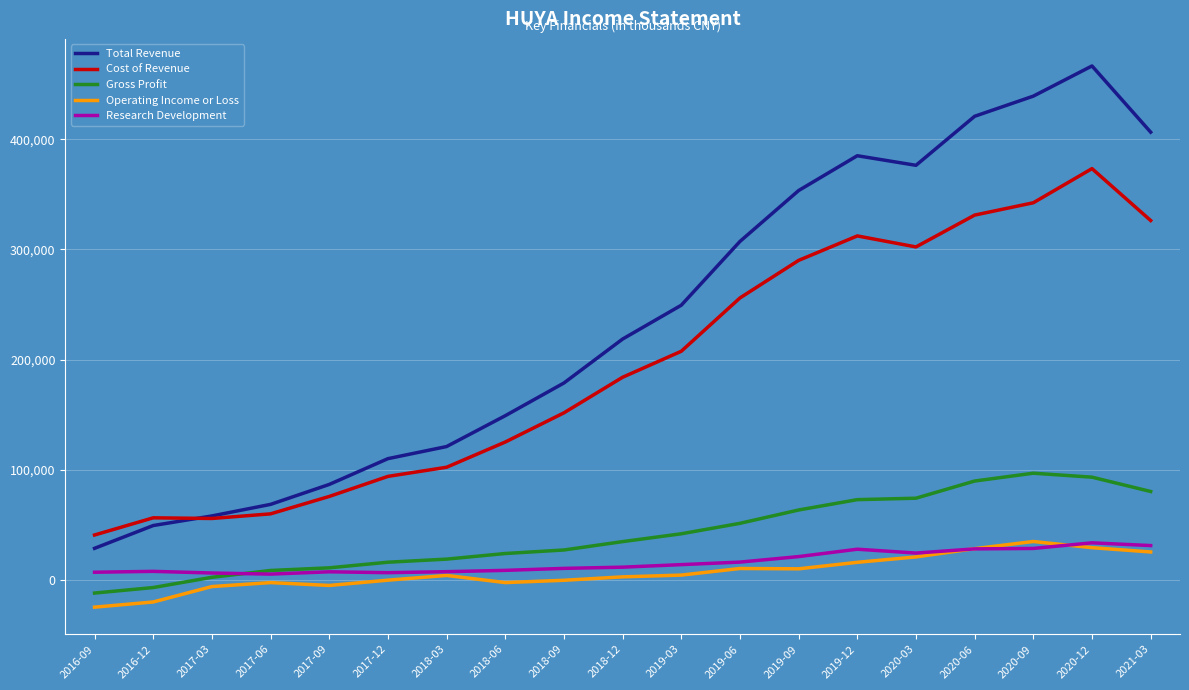

The value of Total Revenue at 2021-03 is 272827. True or false?

False